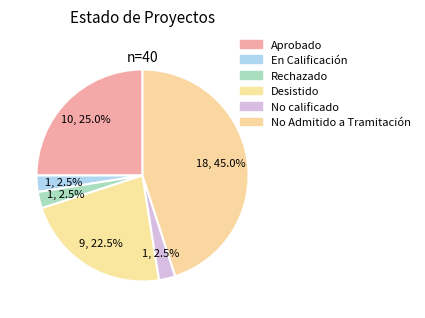

How many segments does this pie chart have?

6